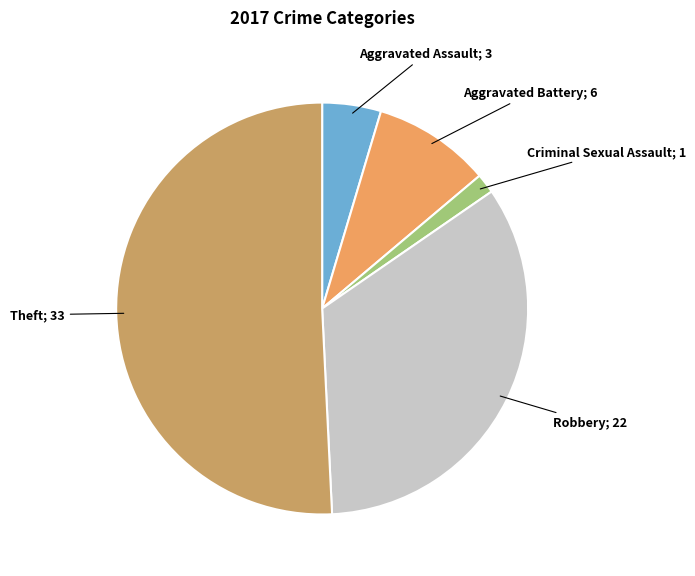

Is there any slice that represents more than half of the pie?

Yes